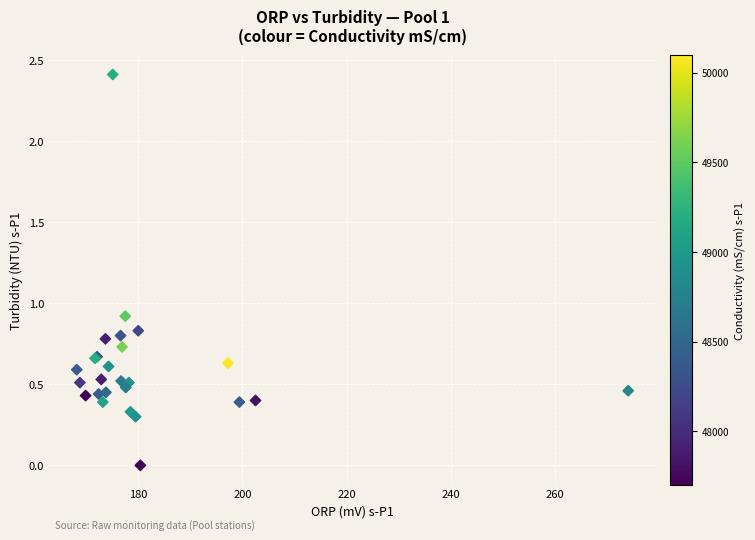

What Y value in the scatter plot is closest to 1?

0.9